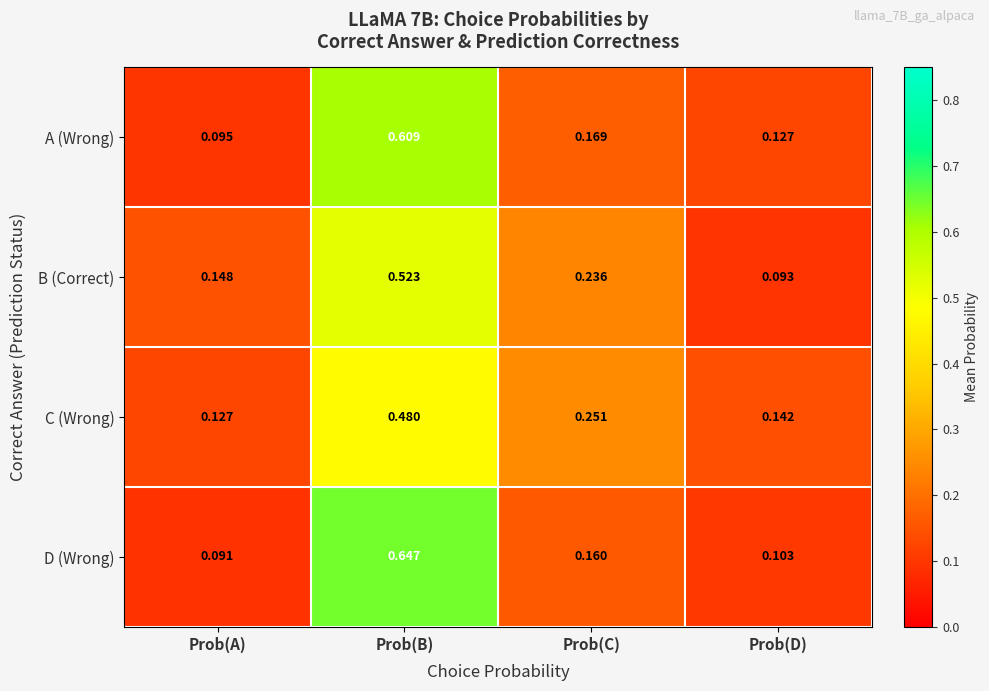

At which label is A (Wrong) closest to 0?

Prob(A)